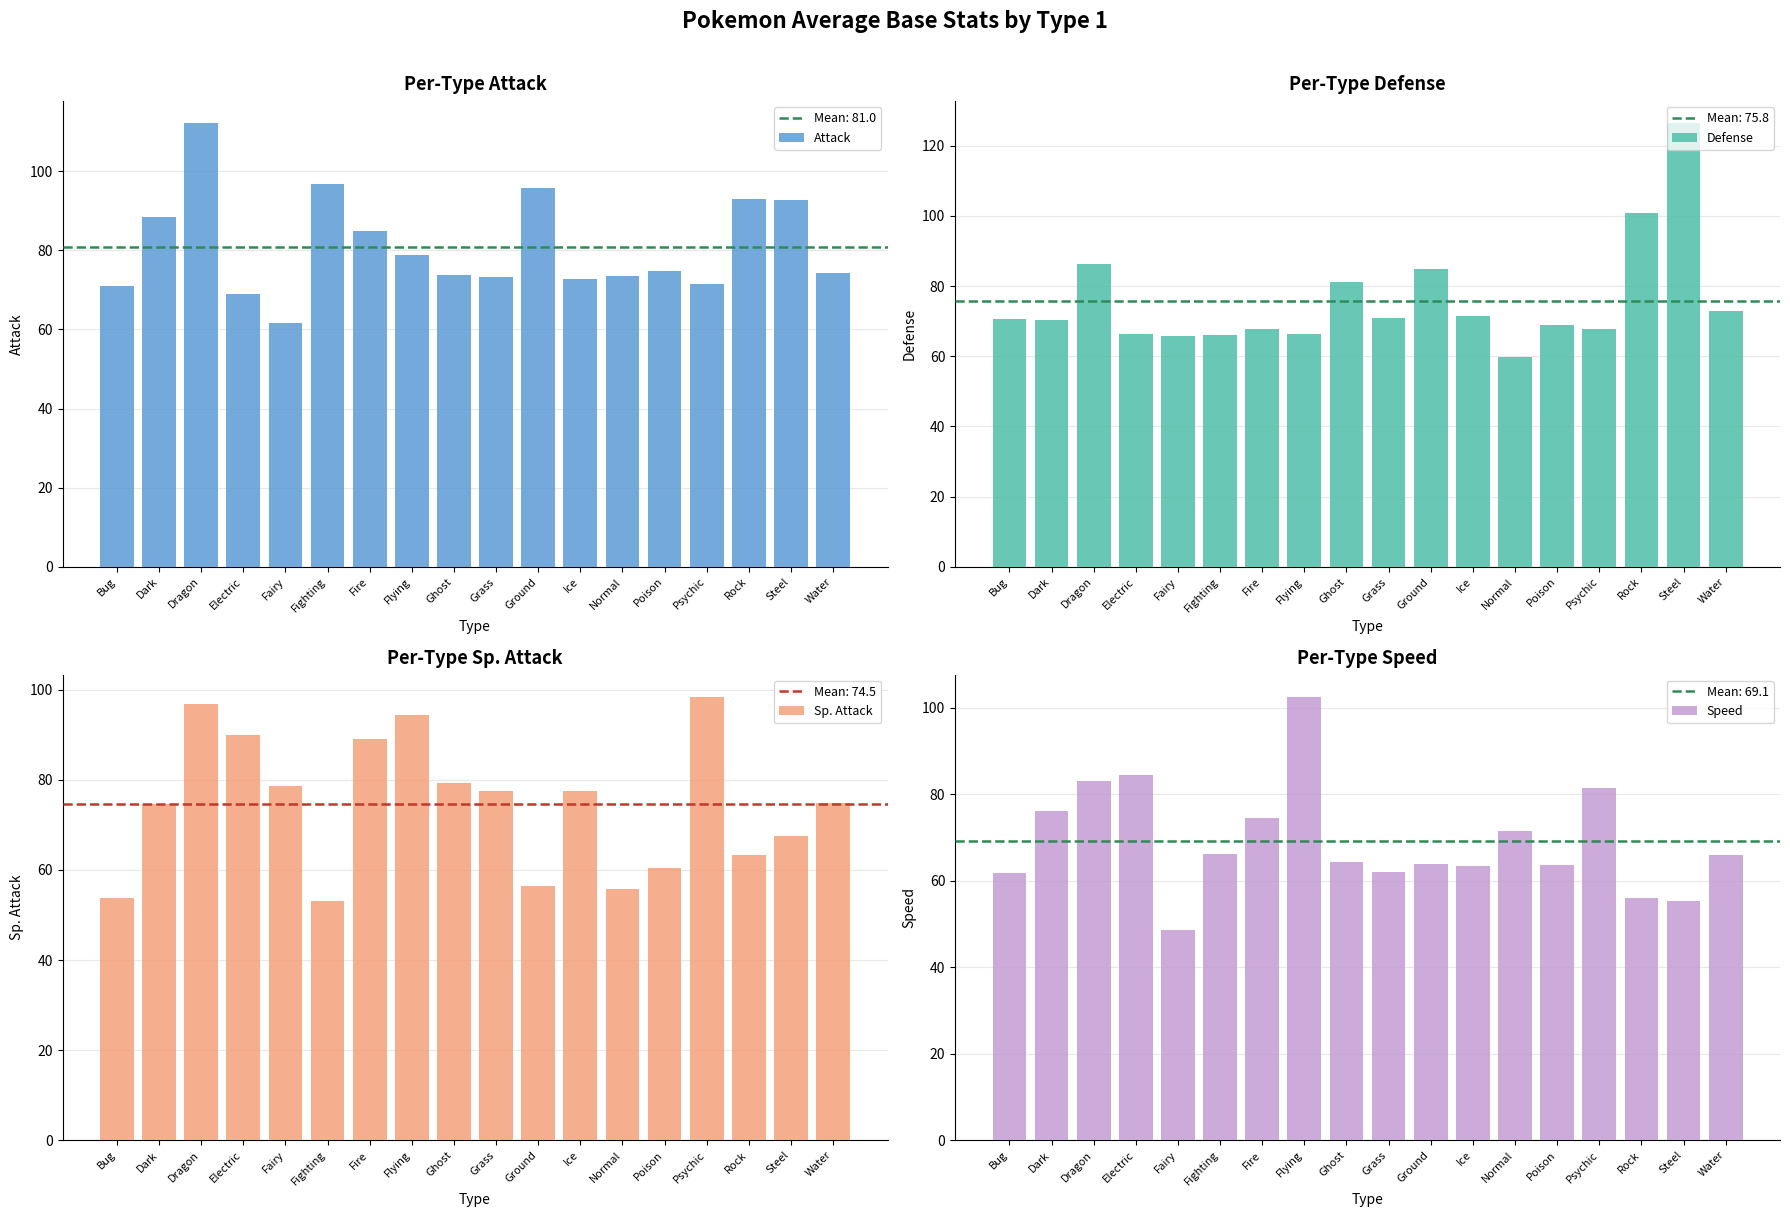

How many bars are there in each group?

4